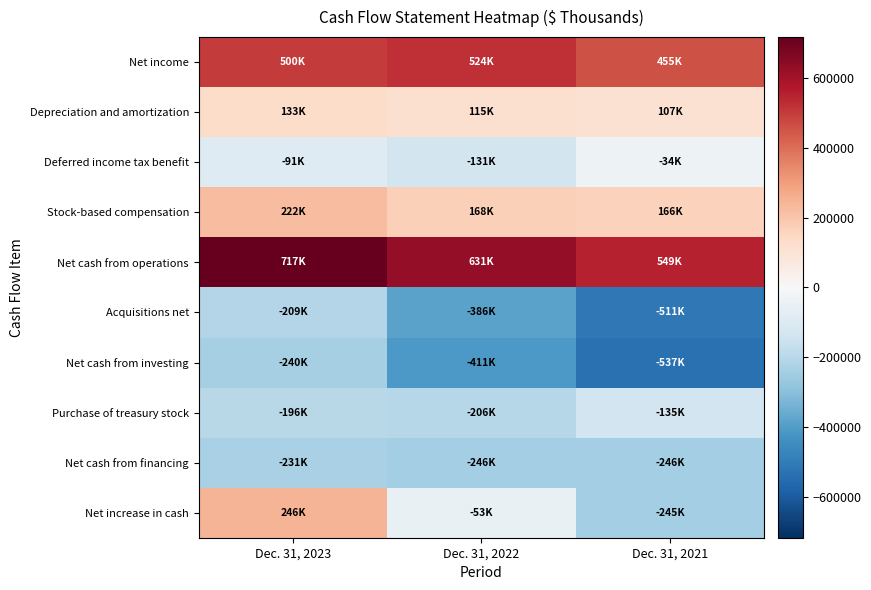

Reading left to right, transcribe all the data shown in this chart.

Net income: Dec. 31, 2023=500412	Dec. 31, 2022=523710	Dec. 31, 2021=454627
Depreciation and amortization: Dec. 31, 2023=132504	Dec. 31, 2022=114563	Dec. 31, 2021=106867
Deferred income tax benefit: Dec. 31, 2023=-91306	Dec. 31, 2022=-130716	Dec. 31, 2021=-34490
Stock-based compensation: Dec. 31, 2023=221891	Dec. 31, 2022=168128	Dec. 31, 2021=166338
Net cash from operations: Dec. 31, 2023=717122	Dec. 31, 2022=631003	Dec. 31, 2021=549482
Acquisitions net: Dec. 31, 2023=-208911	Dec. 31, 2022=-386264	Dec. 31, 2021=-510805
Net cash from investing: Dec. 31, 2023=-240042	Dec. 31, 2022=-411368	Dec. 31, 2021=-536813
Purchase of treasury stock: Dec. 31, 2023=-196494	Dec. 31, 2022=-205571	Dec. 31, 2021=-134679
Net cash from financing: Dec. 31, 2023=-231319	Dec. 31, 2022=-245508	Dec. 31, 2021=-245852
Net increase in cash: Dec. 31, 2023=245810	Dec. 31, 2022=-53276	Dec. 31, 2021=-245005